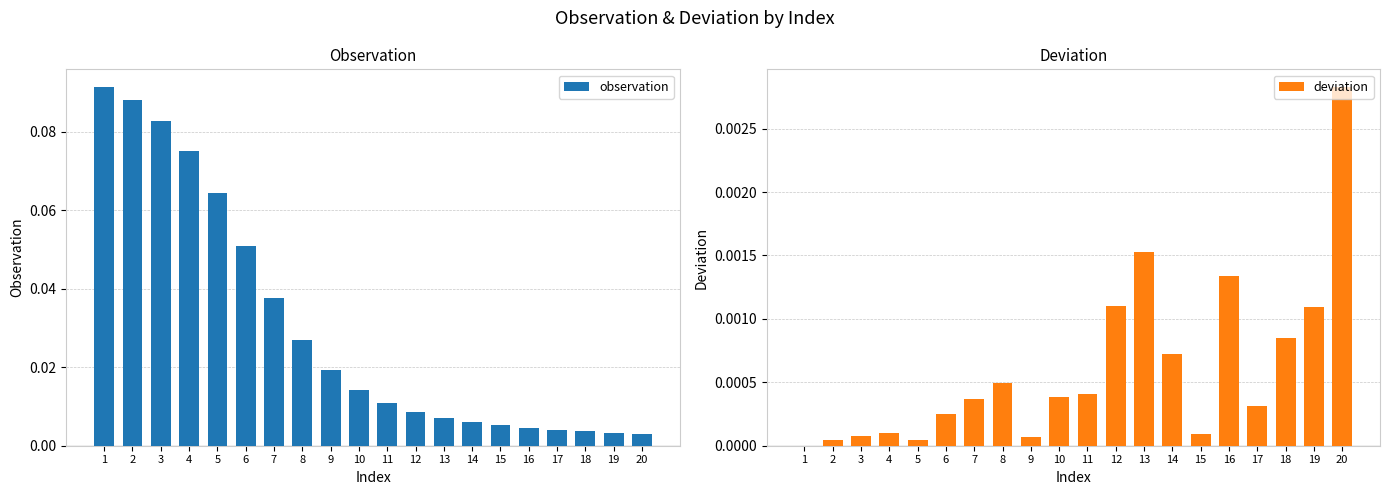

Rank the series by their average value, from highest to lowest.

observation, deviation